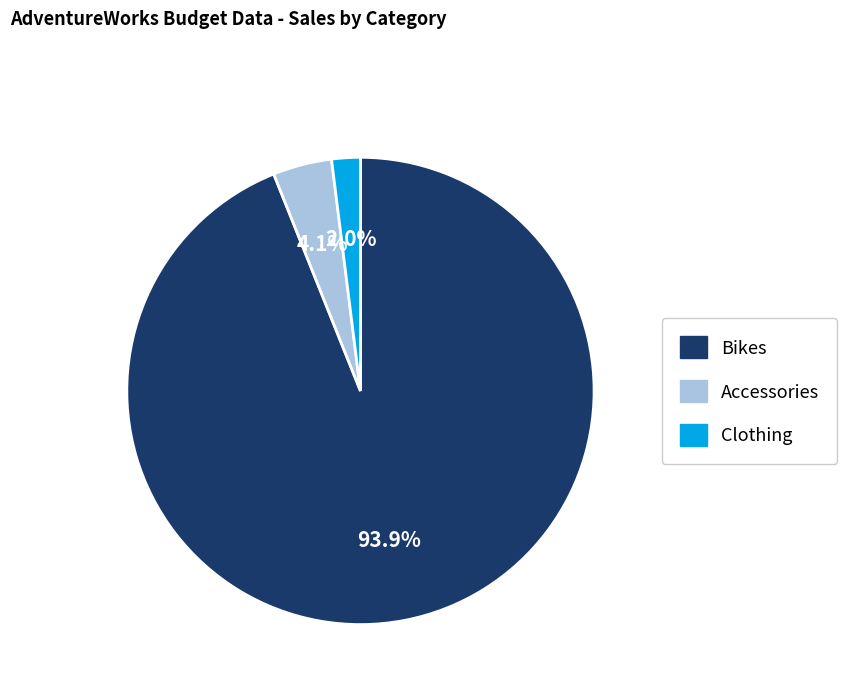

The Clothing slice represents 2% of the pie. True or false?

True